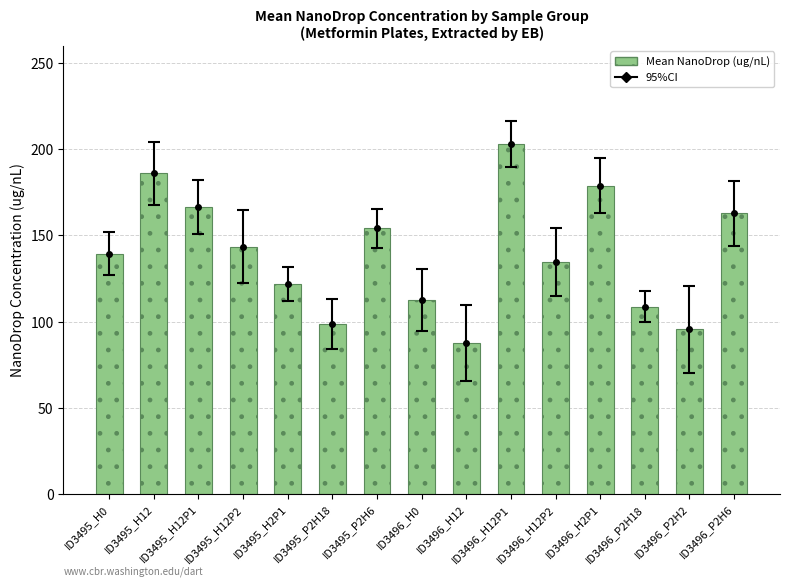

What is the difference between the maximum and minimum values?

115.9